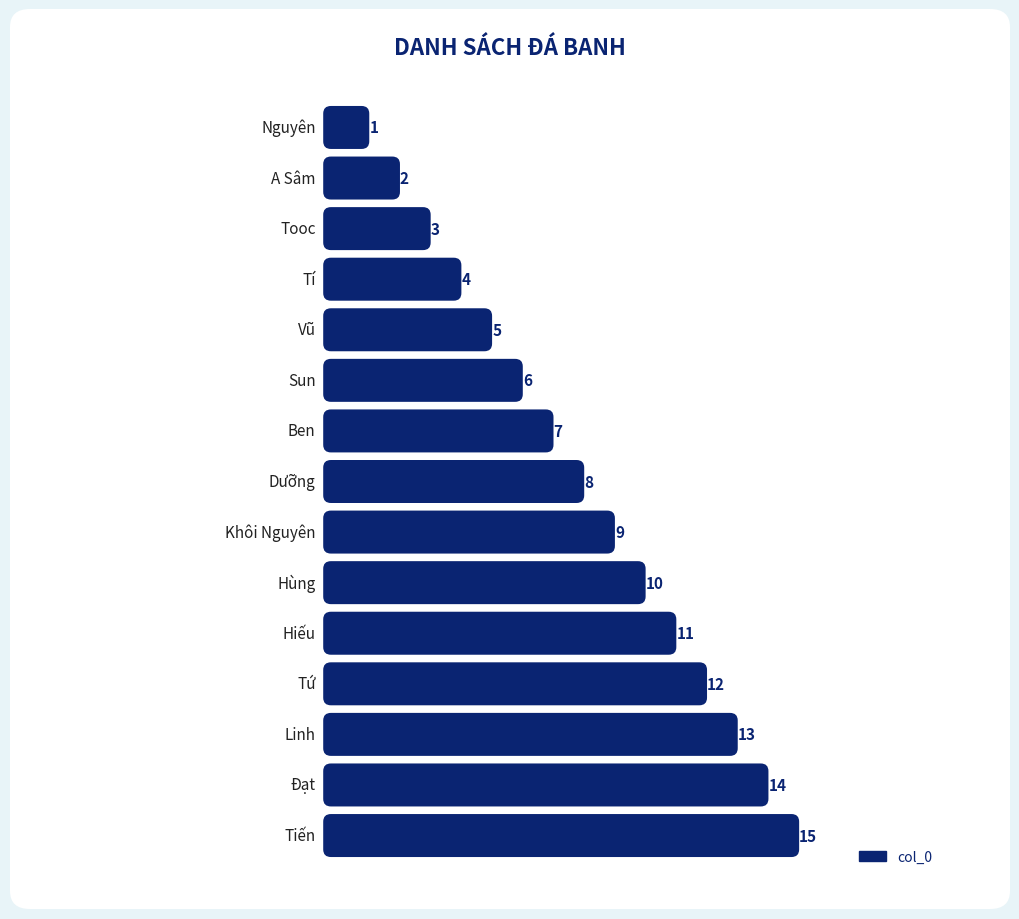

The chart shows a value of 4 at Hiếu. True or false?

False